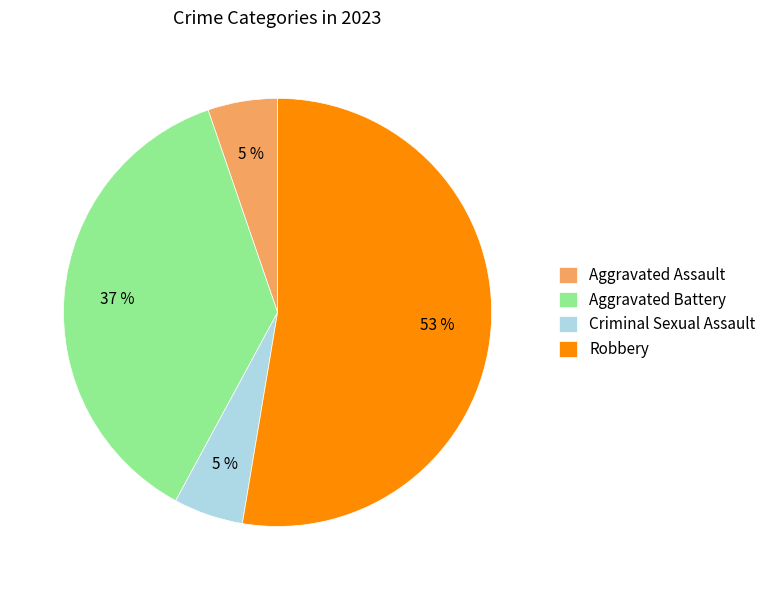

To the nearest percent, what percentage of the pie is Criminal Sexual Assault?

5%